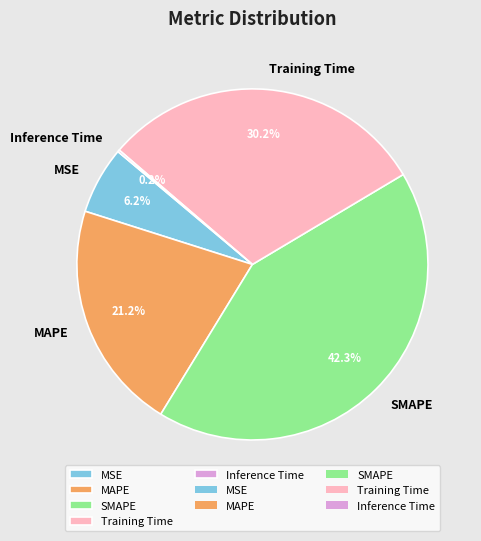

Is it true that MSE is 1% of the pie?

False